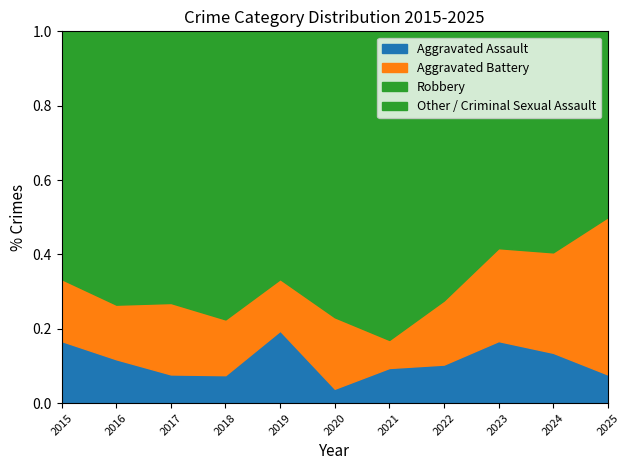

Rank the series at 2015 from lowest to highest value.

Aggravated Assault, Aggravated Battery, Robbery